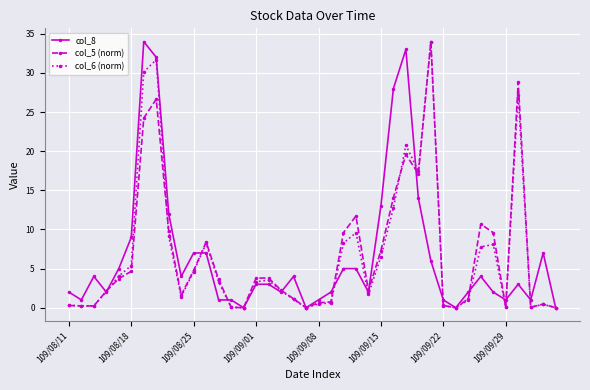

What is the value of the col_5 (norm) point at the 23rd from the left?

9.6